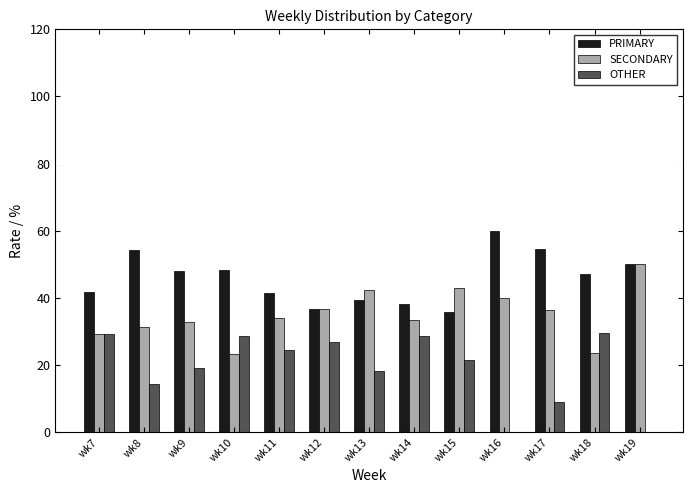

Are the bars grouped side by side (vs. stacked)?

Yes